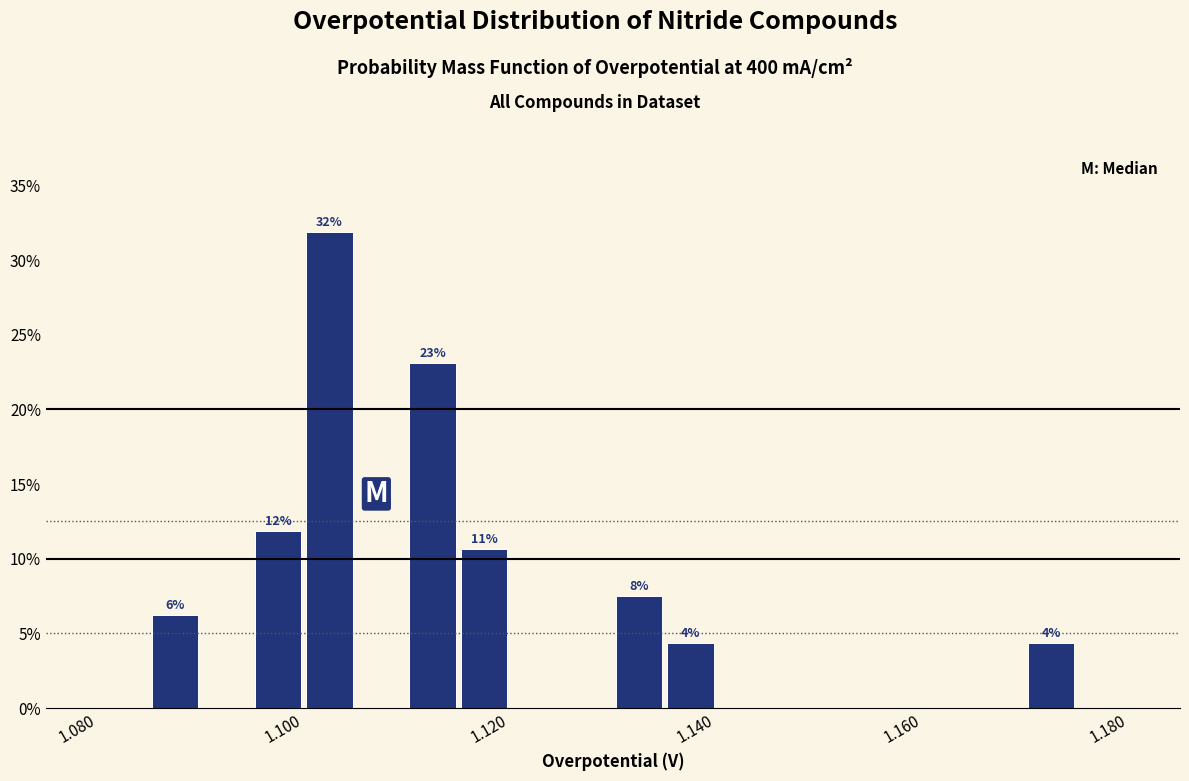

Read against the x-axis, roughly where is the centre of the tallest bar?

1.102